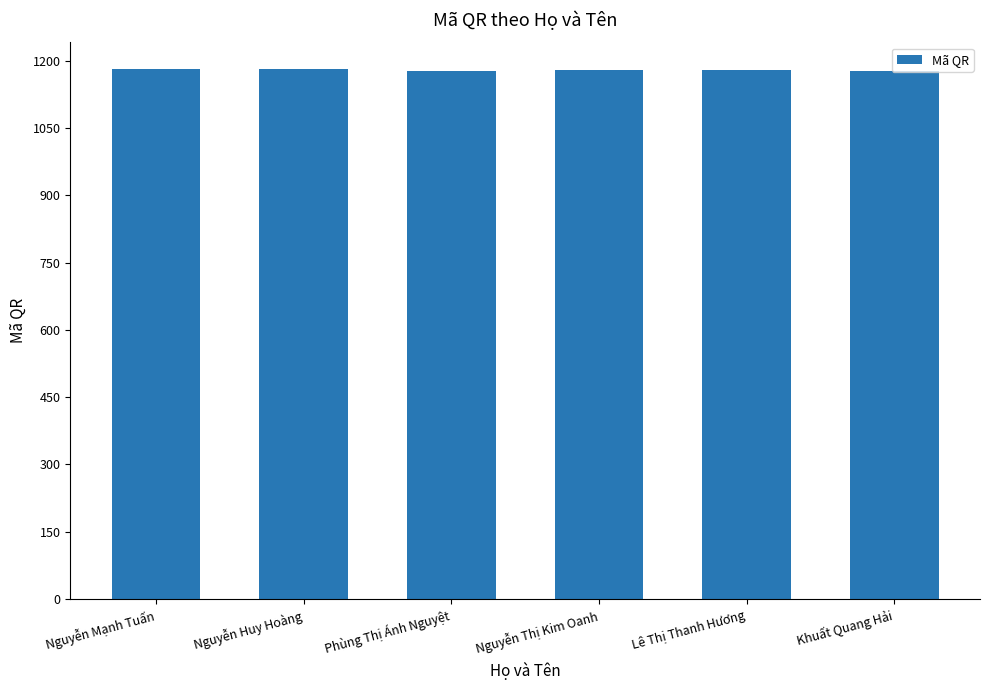

What is the greatest value displayed?

1182